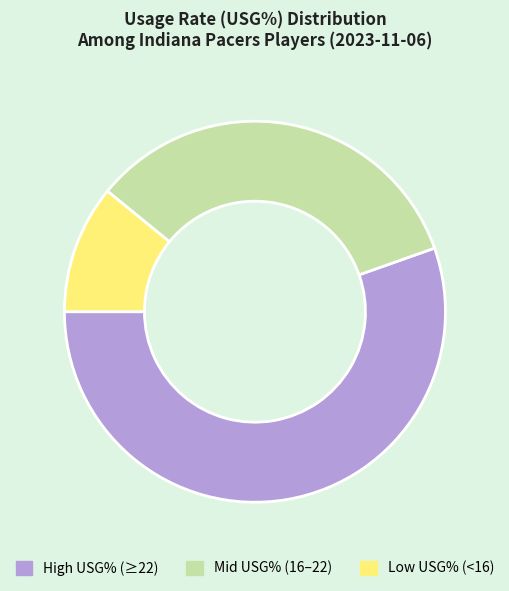

Is there a majority slice in this chart?

Yes